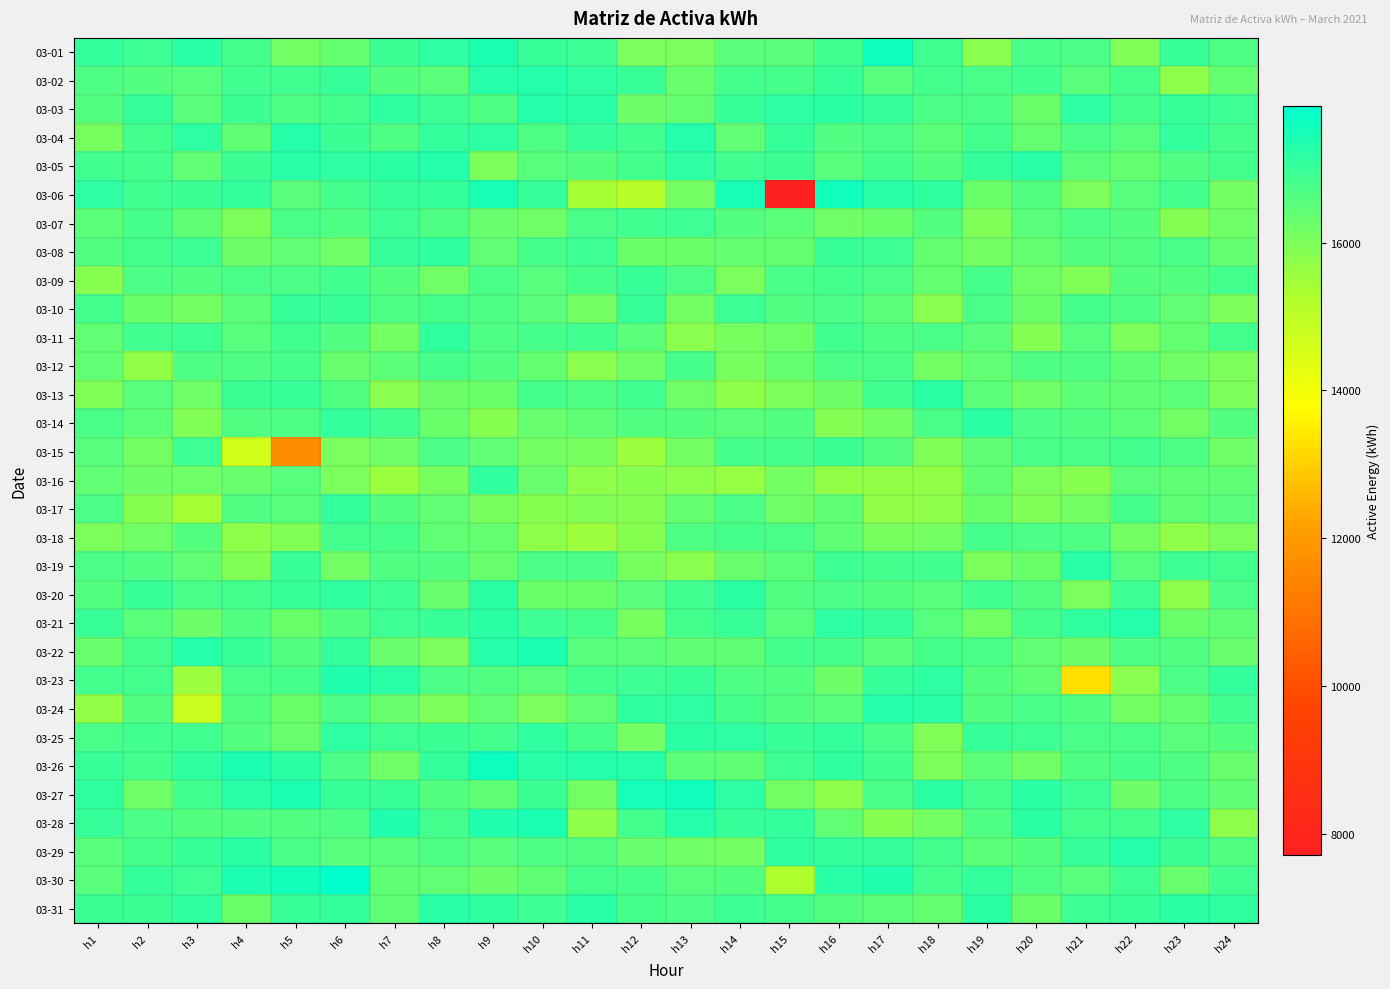

Reading left to right, transcribe all the data shown in this chart.

03-01: h1=17080	h2=16920	h3=17240	h4=16800	h5=16160	h6=16360	h7=16960	h8=17160	h9=17400	h10=17000	h11=16920	h12=16040	h13=16040	h14=16520	h15=16520	h16=16880	h17=17640	h18=16880	h19=15800	h20=16760	h21=16720	h22=15960	h23=17000	h24=16680
03-02: h1=16680	h2=16600	h3=16560	h4=16880	h5=16880	h6=17040	h7=16600	h8=16520	h9=17280	h10=17320	h11=17160	h12=17000	h13=16320	h14=16840	h15=16800	h16=17040	h17=16560	h18=16840	h19=16760	h20=16880	h21=16520	h22=16840	h23=15760	h24=16360
03-03: h1=16600	h2=17040	h3=16520	h4=16960	h5=16680	h6=16840	h7=17120	h8=16920	h9=16680	h10=17280	h11=17240	h12=16240	h13=16360	h14=17000	h15=17160	h16=17200	h17=17040	h18=16720	h19=16760	h20=16280	h21=17160	h22=16800	h23=17000	h24=16920
03-04: h1=16080	h2=16840	h3=17160	h4=16440	h5=17280	h6=16960	h7=16680	h8=17080	h9=17160	h10=16680	h11=17040	h12=16880	h13=17320	h14=16400	h15=17040	h16=16640	h17=16720	h18=16480	h19=16840	h20=16360	h21=16720	h22=16560	h23=17080	h24=16800
03-05: h1=16880	h2=16840	h3=16400	h4=16960	h5=17240	h6=17160	h7=17200	h8=17320	h9=16000	h10=16560	h11=16600	h12=16840	h13=17160	h14=16880	h15=16960	h16=16560	h17=16800	h18=16600	h19=17080	h20=17240	h21=16520	h22=16360	h23=16640	h24=16840
03-06: h1=17160	h2=16880	h3=16960	h4=17080	h5=16520	h6=16840	h7=17040	h8=17080	h9=17480	h10=17040	h11=15400	h12=15120	h13=16120	h14=17480	h15=7720	h16=17600	h17=17240	h18=17120	h19=16280	h20=16600	h21=16040	h22=16560	h23=16840	h24=16120
03-07: h1=16480	h2=16800	h3=16440	h4=16000	h5=16760	h6=16680	h7=16920	h8=16680	h9=16320	h10=16200	h11=16760	h12=16880	h13=16920	h14=16600	h15=16480	h16=16200	h17=16280	h18=16600	h19=15960	h20=16520	h21=16720	h22=16600	h23=15880	h24=16200
03-08: h1=16640	h2=16840	h3=16920	h4=16240	h5=16400	h6=16200	h7=17040	h8=17120	h9=16400	h10=16800	h11=16920	h12=16280	h13=16280	h14=16360	h15=16360	h16=17000	h17=16920	h18=16360	h19=16120	h20=16360	h21=16600	h22=16640	h23=16760	h24=16360
03-09: h1=15840	h2=16720	h3=16640	h4=16760	h5=16720	h6=16880	h7=16600	h8=16200	h9=16760	h10=16560	h11=16800	h12=17000	h13=16720	h14=16040	h15=16760	h16=16840	h17=16720	h18=16360	h19=16800	h20=16200	h21=15960	h22=16600	h23=16600	h24=16840
03-10: h1=16840	h2=16280	h3=16120	h4=16480	h5=17040	h6=17000	h7=16680	h8=16800	h9=16680	h10=16520	h11=16160	h12=17040	h13=16160	h14=16920	h15=16640	h16=16720	h17=16480	h18=15800	h19=16760	h20=16280	h21=16800	h22=16680	h23=16400	h24=16000
03-11: h1=16400	h2=16880	h3=16920	h4=16560	h5=16880	h6=16640	h7=16120	h8=17120	h9=16680	h10=16800	h11=16880	h12=16520	h13=15800	h14=16080	h15=16200	h16=16880	h17=16680	h18=16760	h19=16520	h20=15880	h21=16560	h22=16000	h23=16360	h24=16840
03-12: h1=16400	h2=15680	h3=16680	h4=16680	h5=16800	h6=16320	h7=16480	h8=16800	h9=16640	h10=16360	h11=15800	h12=16200	h13=16800	h14=16080	h15=16360	h16=16720	h17=16760	h18=16160	h19=16400	h20=16680	h21=16680	h22=16440	h23=16200	h24=16000
03-13: h1=15960	h2=16560	h3=16200	h4=16960	h5=17000	h6=16640	h7=15800	h8=16240	h9=16280	h10=16800	h11=16680	h12=16880	h13=16200	h14=15720	h15=16000	h16=16240	h17=16880	h18=17200	h19=16480	h20=16200	h21=16480	h22=16440	h23=16480	h24=16000
03-14: h1=16760	h2=16480	h3=15920	h4=16640	h5=16680	h6=17080	h7=16880	h8=16280	h9=15840	h10=16320	h11=16440	h12=16640	h13=16600	h14=16520	h15=16600	h16=15880	h17=16120	h18=16760	h19=17200	h20=16720	h21=16640	h22=16480	h23=16160	h24=16600
03-15: h1=16560	h2=16160	h3=16920	h4=14600	h5=11640	h6=16040	h7=16200	h8=16720	h9=16400	h10=16160	h11=16080	h12=15520	h13=16160	h14=16800	h15=16800	h16=16960	h17=16600	h18=15960	h19=16440	h20=16760	h21=16760	h22=16840	h23=16680	h24=16200
03-16: h1=16400	h2=16240	h3=16200	h4=16320	h5=16560	h6=16040	h7=15560	h8=16080	h9=17120	h10=16320	h11=15720	h12=15840	h13=15760	h14=15640	h15=16120	h16=15680	h17=15680	h18=15680	h19=16440	h20=16000	h21=15840	h22=16520	h23=16440	h24=16440
03-17: h1=16720	h2=15840	h3=15400	h4=16640	h5=16560	h6=17080	h7=16600	h8=16400	h9=16080	h10=15840	h11=15920	h12=15880	h13=16360	h14=16720	h15=16200	h16=16440	h17=15680	h18=15720	h19=16280	h20=15960	h21=16160	h22=16800	h23=16440	h24=16520
03-18: h1=16000	h2=16200	h3=16600	h4=15720	h5=15920	h6=16840	h7=16800	h8=16400	h9=16360	h10=15760	h11=15520	h12=15840	h13=16680	h14=16800	h15=16760	h16=16440	h17=16080	h18=16120	h19=16800	h20=16720	h21=16680	h22=16160	h23=15720	h24=16000
03-19: h1=16720	h2=16640	h3=16400	h4=15920	h5=17000	h6=16160	h7=16640	h8=16640	h9=16320	h10=16720	h11=16720	h12=16080	h13=15800	h14=16320	h15=16480	h16=16920	h17=16840	h18=16880	h19=16000	h20=16280	h21=17240	h22=16560	h23=16920	h24=16840
03-20: h1=16600	h2=17000	h3=16760	h4=16840	h5=17000	h6=17120	h7=16920	h8=16320	h9=17200	h10=16280	h11=16280	h12=16520	h13=16880	h14=17200	h15=16640	h16=16720	h17=16600	h18=16560	h19=16880	h20=16640	h21=16040	h22=16920	h23=15760	h24=16720
03-21: h1=17000	h2=16520	h3=16240	h4=16640	h5=16280	h6=16600	h7=16920	h8=17000	h9=17200	h10=16920	h11=16800	h12=16080	h13=16840	h14=17000	h15=16560	h16=17160	h17=17040	h18=16560	h19=16160	h20=16800	h21=17120	h22=17320	h23=16280	h24=16440
03-22: h1=16320	h2=16840	h3=17280	h4=17000	h5=16600	h6=17080	h7=16320	h8=16040	h9=17280	h10=17400	h11=16560	h12=16520	h13=16440	h14=16440	h15=16840	h16=16800	h17=16560	h18=16800	h19=16760	h20=16400	h21=16240	h22=16680	h23=16640	h24=16320
03-23: h1=16840	h2=16840	h3=15520	h4=16760	h5=16800	h6=17360	h7=17240	h8=16720	h9=16640	h10=16520	h11=16840	h12=16920	h13=17000	h14=16680	h15=16640	h16=16240	h17=17040	h18=17160	h19=16600	h20=16440	h21=13240	h22=15800	h23=16720	h24=17080
03-24: h1=15680	h2=16640	h3=14760	h4=16640	h5=16280	h6=16720	h7=16320	h8=16000	h9=16400	h10=16040	h11=16400	h12=17120	h13=17160	h14=16800	h15=16600	h16=16560	h17=17280	h18=17240	h19=16600	h20=16760	h21=16640	h22=16160	h23=16360	h24=16880
03-25: h1=16760	h2=16880	h3=16880	h4=16600	h5=16320	h6=17160	h7=16920	h8=16960	h9=16840	h10=17120	h11=16800	h12=16120	h13=17200	h14=17160	h15=17000	h16=17080	h17=16760	h18=15960	h19=17040	h20=16920	h21=16760	h22=16760	h23=16520	h24=16600
03-26: h1=17000	h2=16840	h3=17120	h4=17400	h5=17200	h6=16720	h7=16200	h8=17080	h9=17640	h10=17240	h11=17320	h12=17280	h13=16480	h14=16440	h15=16920	h16=17120	h17=16880	h18=16000	h19=16480	h20=16200	h21=16680	h22=16800	h23=16680	h24=16320
03-27: h1=17120	h2=16200	h3=16880	h4=17240	h5=17400	h6=17000	h7=17000	h8=16600	h9=16440	h10=16960	h11=16160	h12=17520	h13=17600	h14=17160	h15=16160	h16=15760	h17=16760	h18=17200	h19=16840	h20=17200	h21=16920	h22=16240	h23=16680	h24=16440
03-28: h1=17040	h2=16720	h3=16600	h4=16640	h5=16640	h6=16680	h7=17360	h8=16840	h9=17360	h10=17440	h11=15720	h12=16840	h13=17320	h14=17040	h15=17080	h16=16400	h17=15840	h18=16120	h19=16680	h20=17200	h21=16840	h22=16840	h23=17160	h24=15760
03-29: h1=16560	h2=16800	h3=17000	h4=17200	h5=16760	h6=16560	h7=16560	h8=16680	h9=16560	h10=16680	h11=16640	h12=16320	h13=16200	h14=16160	h15=17120	h16=17080	h17=17040	h18=16840	h19=16480	h20=16600	h21=17040	h22=17280	h23=16960	h24=16640
03-30: h1=16520	h2=17080	h3=16920	h4=17400	h5=17560	h6=17840	h7=16440	h8=16400	h9=16240	h10=16440	h11=16840	h12=16800	h13=16560	h14=16600	h15=15280	h16=17240	h17=17360	h18=16840	h19=17080	h20=16680	h21=16560	h22=16920	h23=16320	h24=16880
03-31: h1=16960	h2=16960	h3=17120	h4=16280	h5=17000	h6=17080	h7=16440	h8=17240	h9=17120	h10=16920	h11=17240	h12=16800	h13=16720	h14=16920	h15=16800	h16=16600	h17=16480	h18=16360	h19=17200	h20=16280	h21=16920	h22=17000	h23=17200	h24=17120